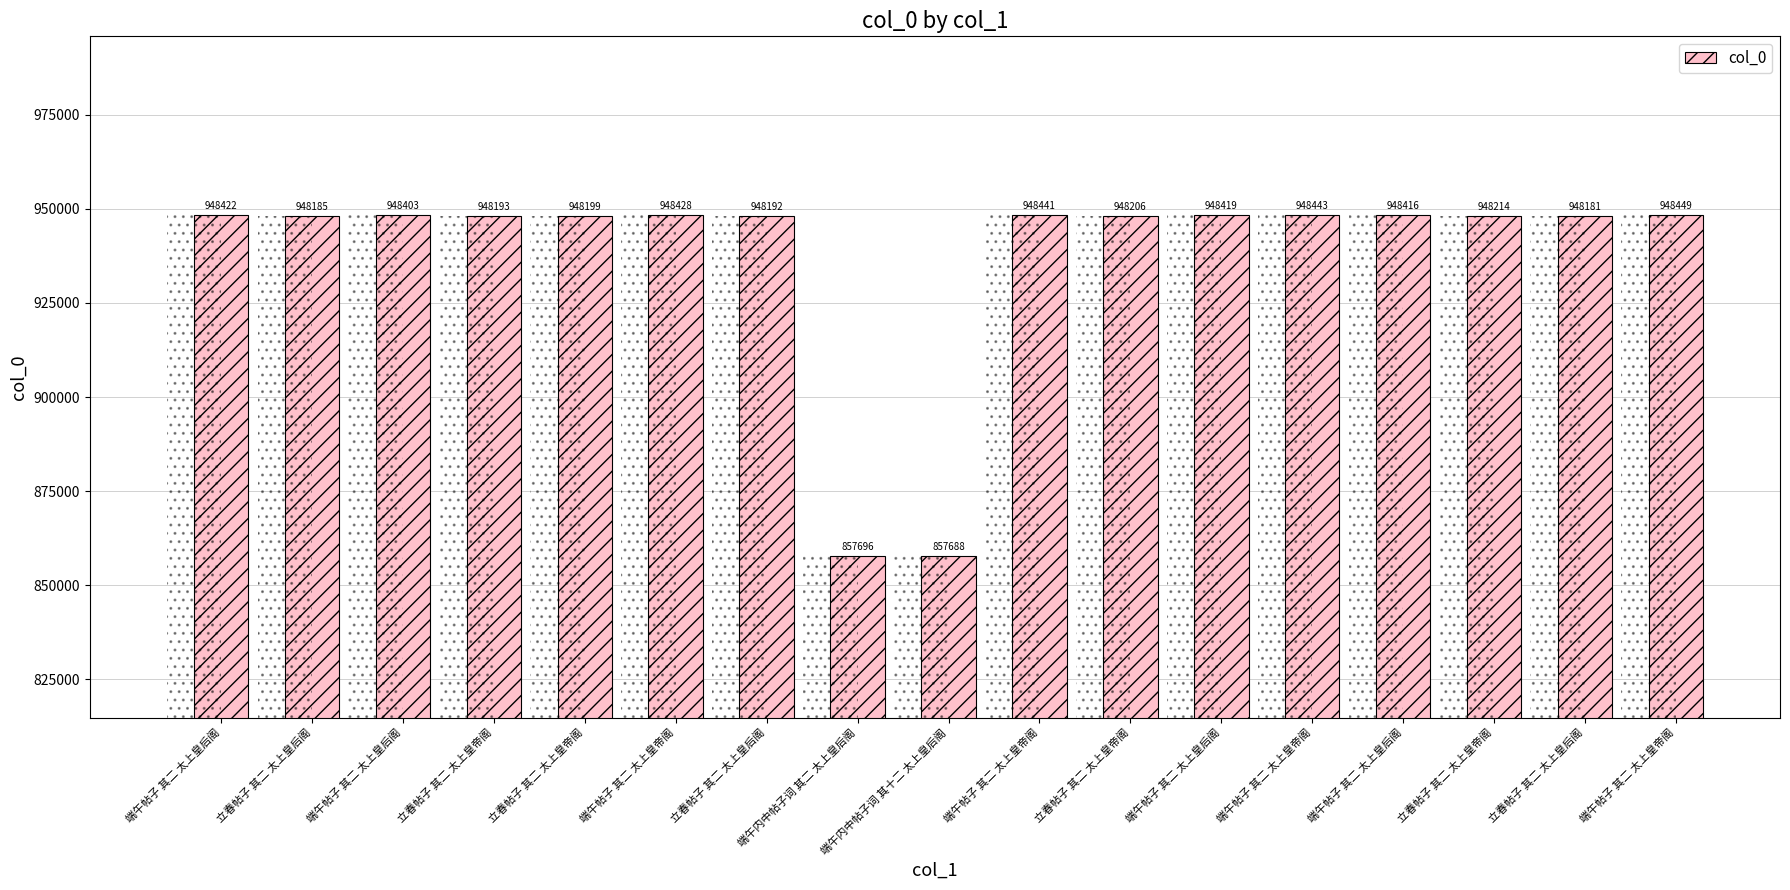

At which category does the chart reach its minimum across all series?

端午内中帖子词 其十二 太上皇后阁